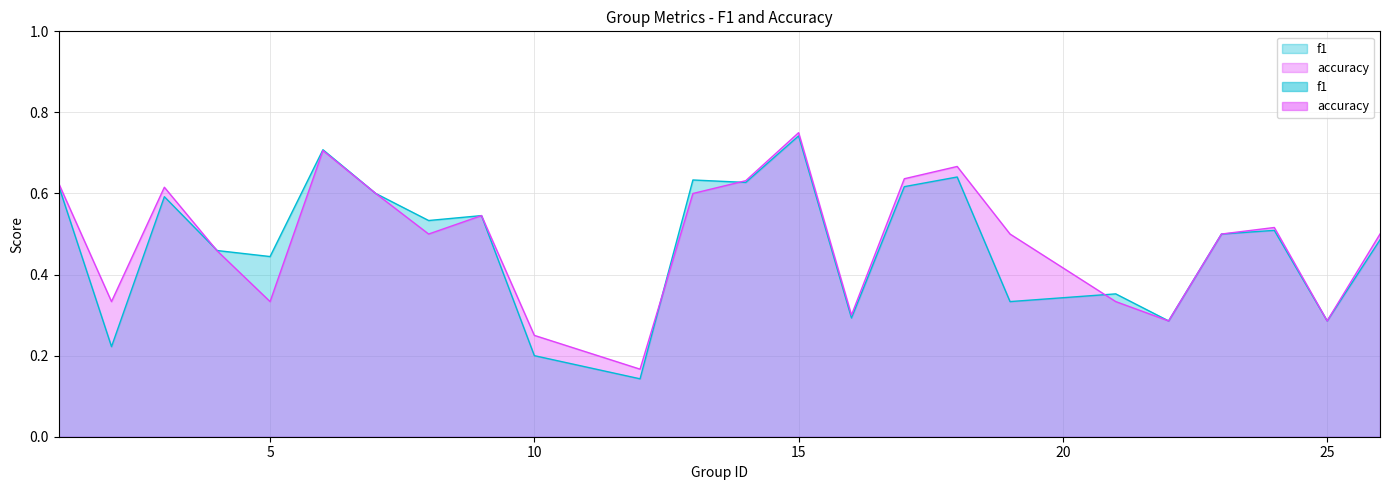

At which category is the sum across all series the highest?

15